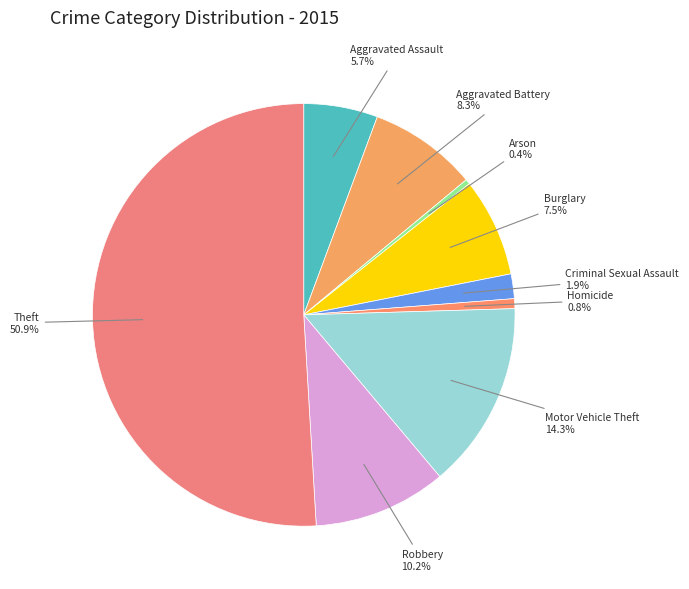

Count the number of slices in the pie.

9